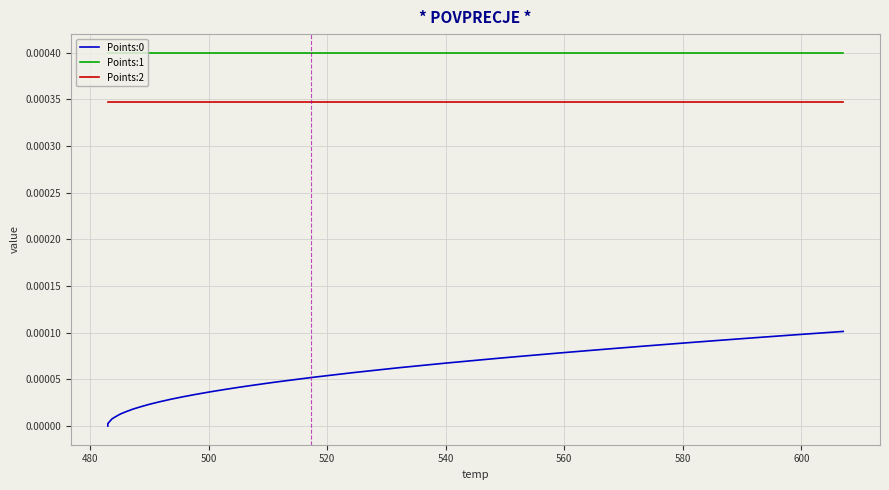

True or false: Points:2 and Points:1 intersect in this chart.

False